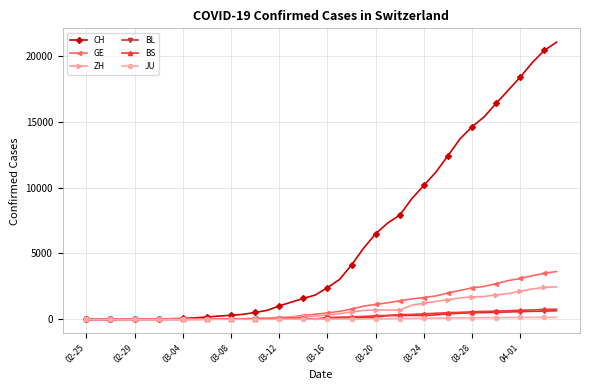

What is the average value of the CH series?

6122